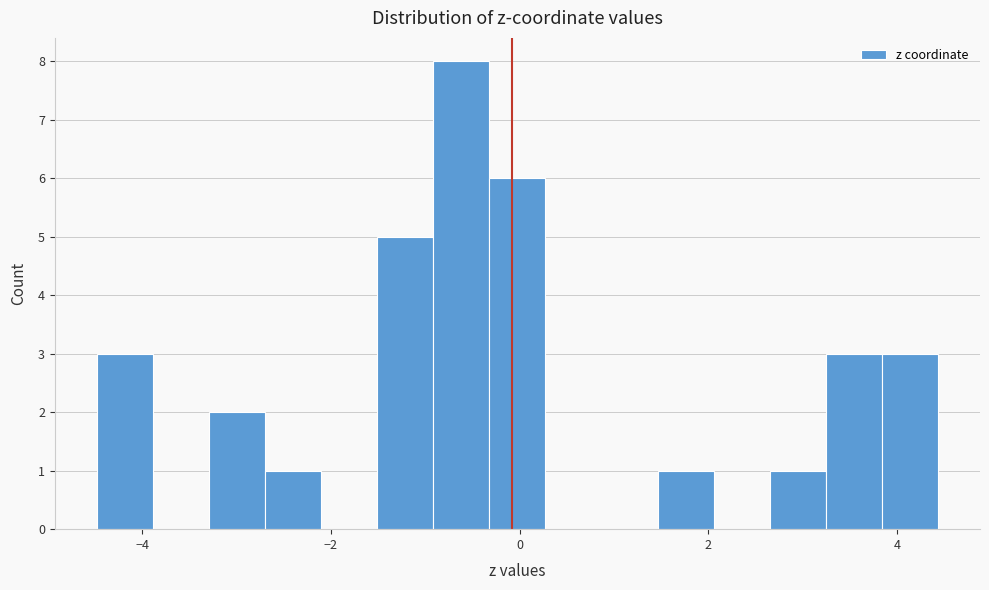

Read against the x-axis, roughly where is the centre of the tallest bar?

-0.6